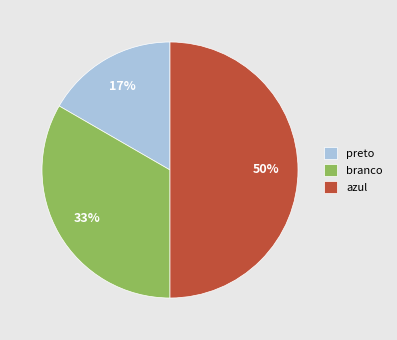

What is the ratio of the value at branco to the value at azul?

0.7